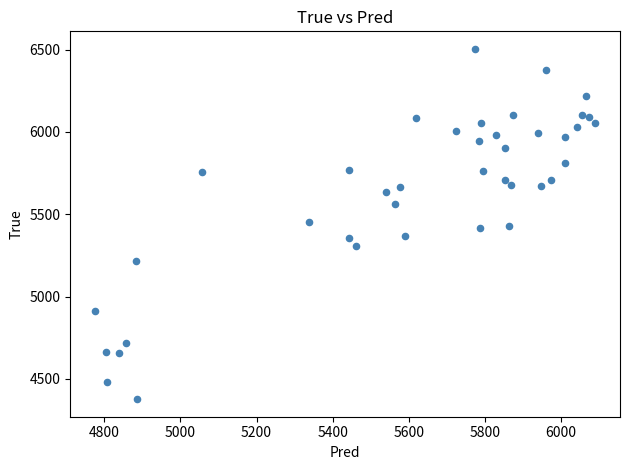

What is the range of Y values (max minus min)?

2128